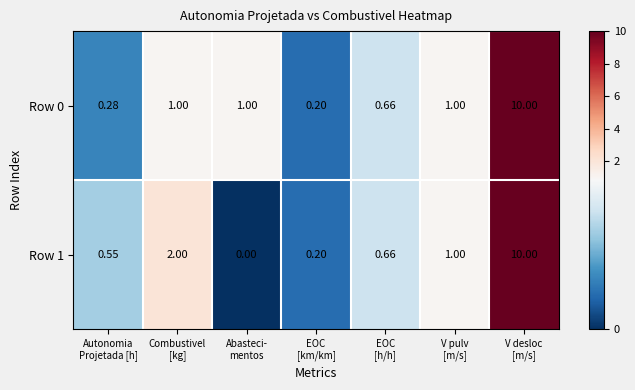

At which category is the sum across all series the highest?

V desloc
[m/s]